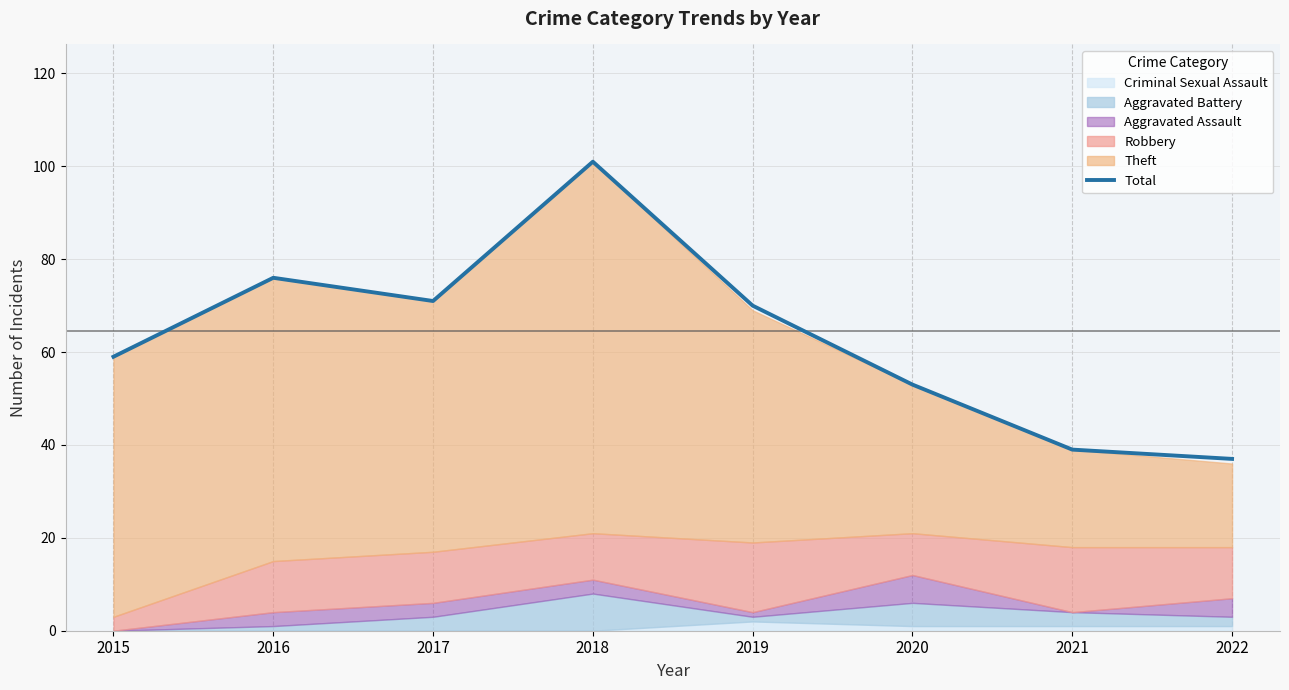

Where is the first local maximum?

2016